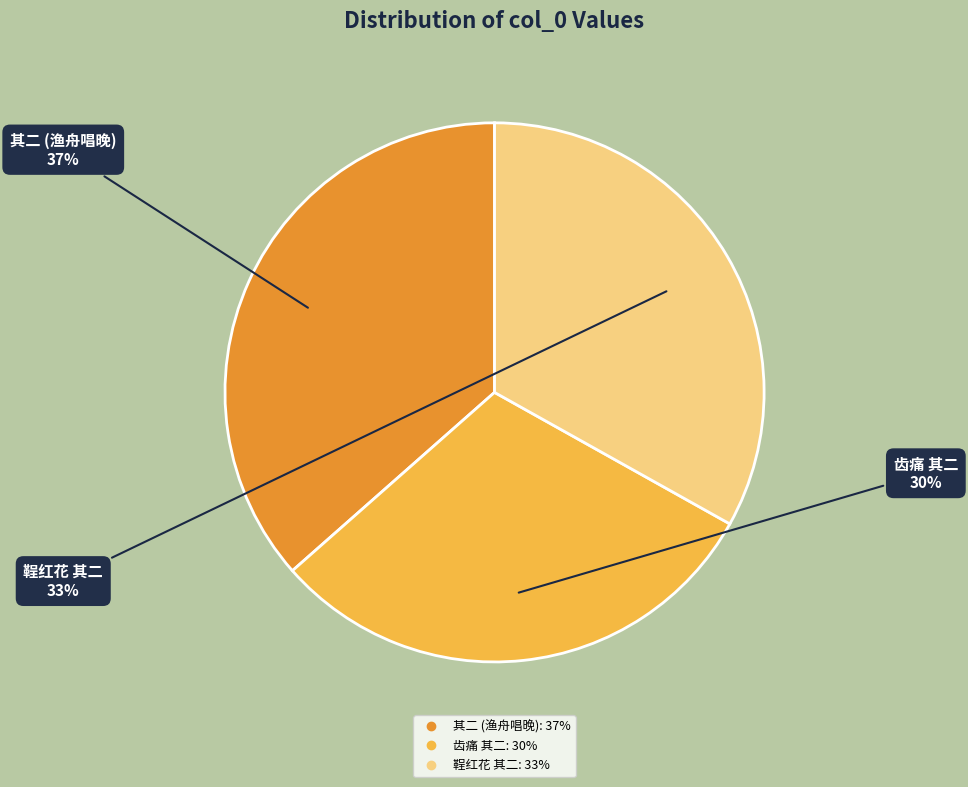

How many segments does this pie chart have?

3